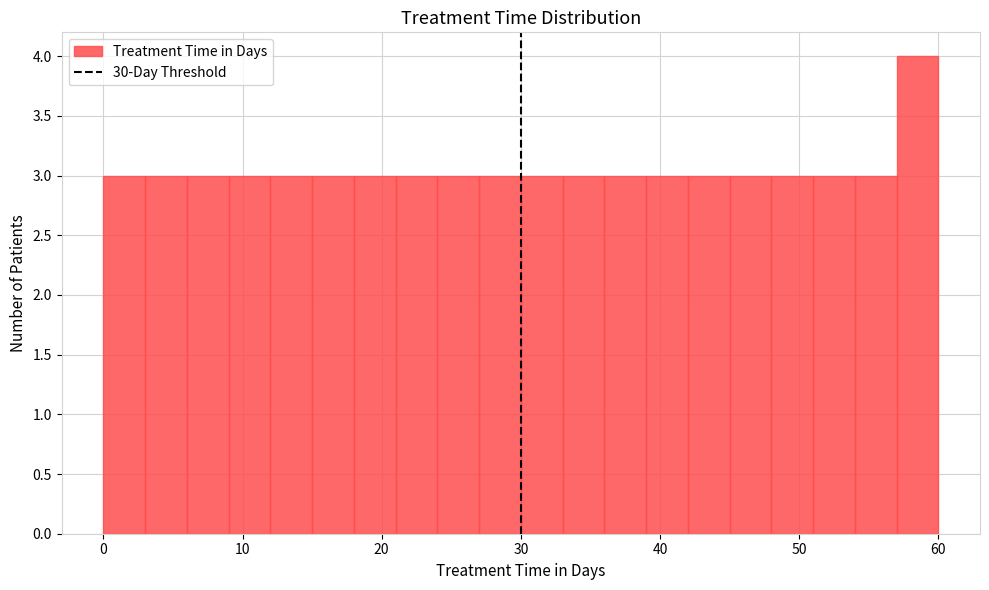

Read against the x-axis, roughly where is the centre of the tallest bar?

59